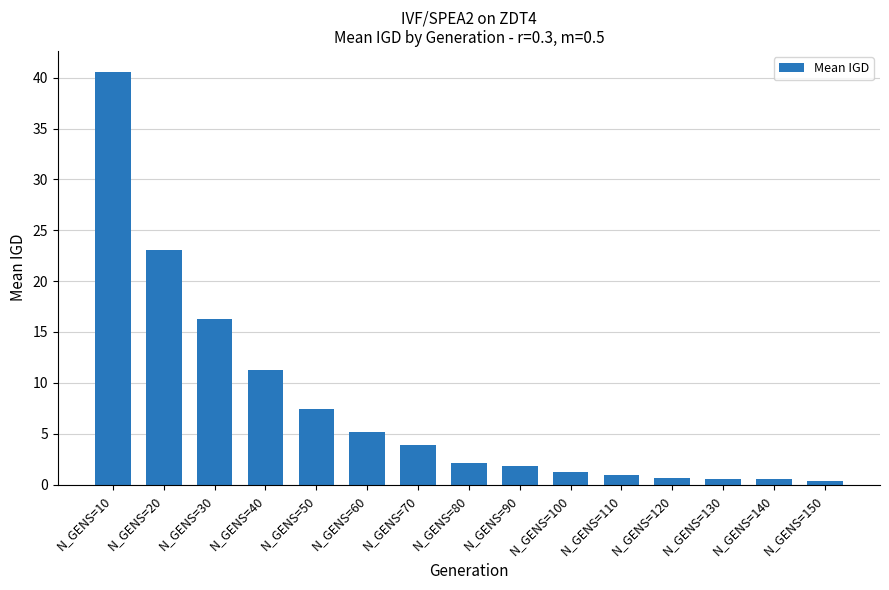

What is the value of the 6th bar from the left?

5.2